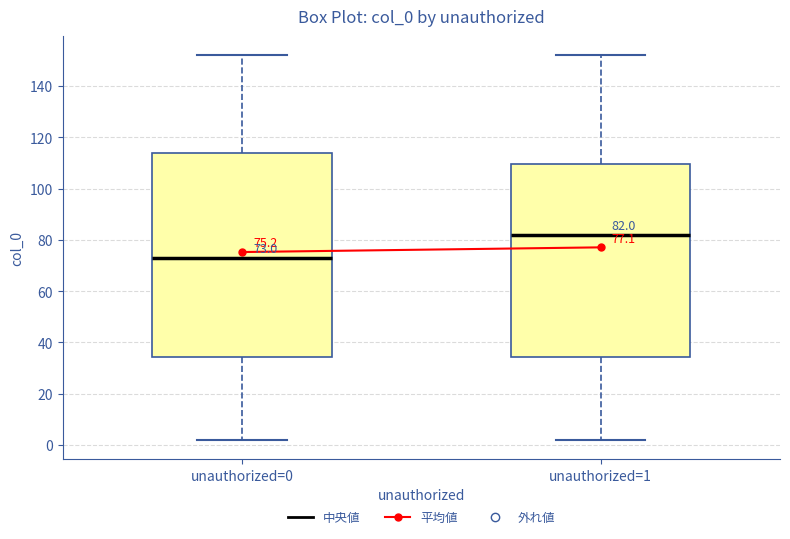

Which box is the tallest, from its lower edge to its upper edge?

unauthorized=0